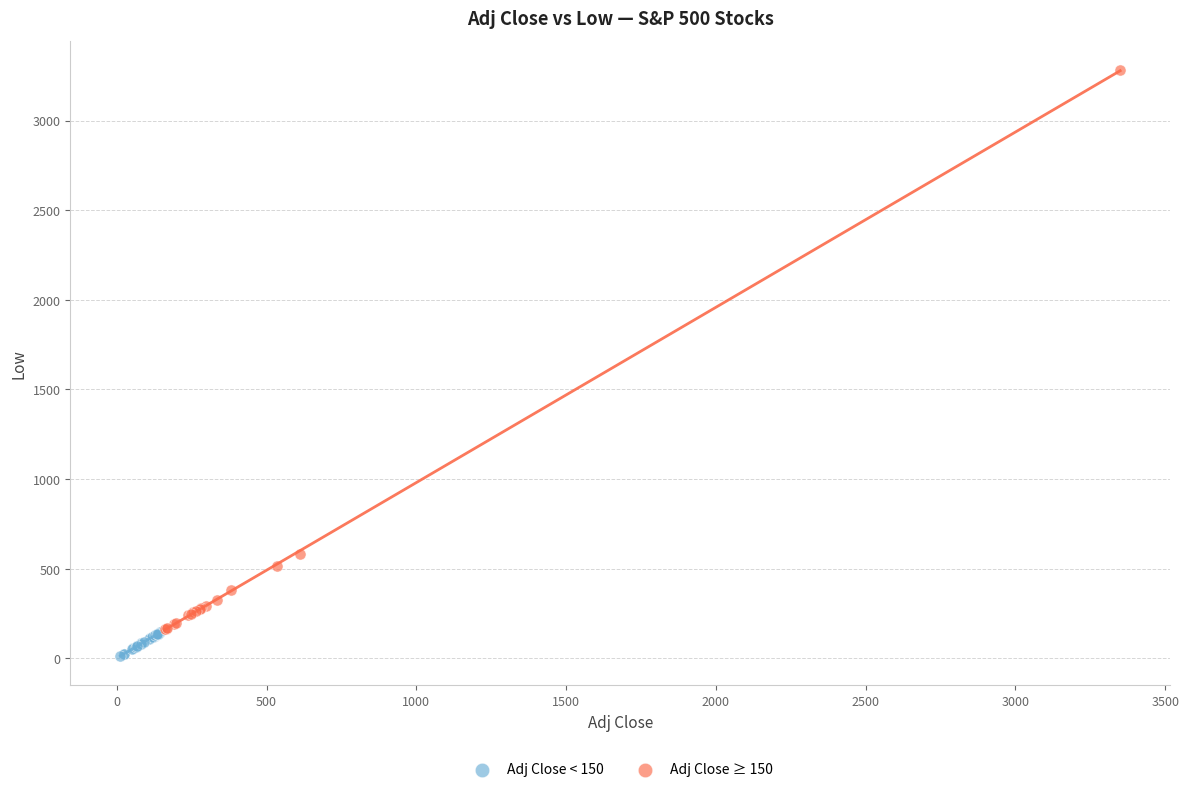

Which series reaches the minimum Y coordinate?

Adj Close < 150